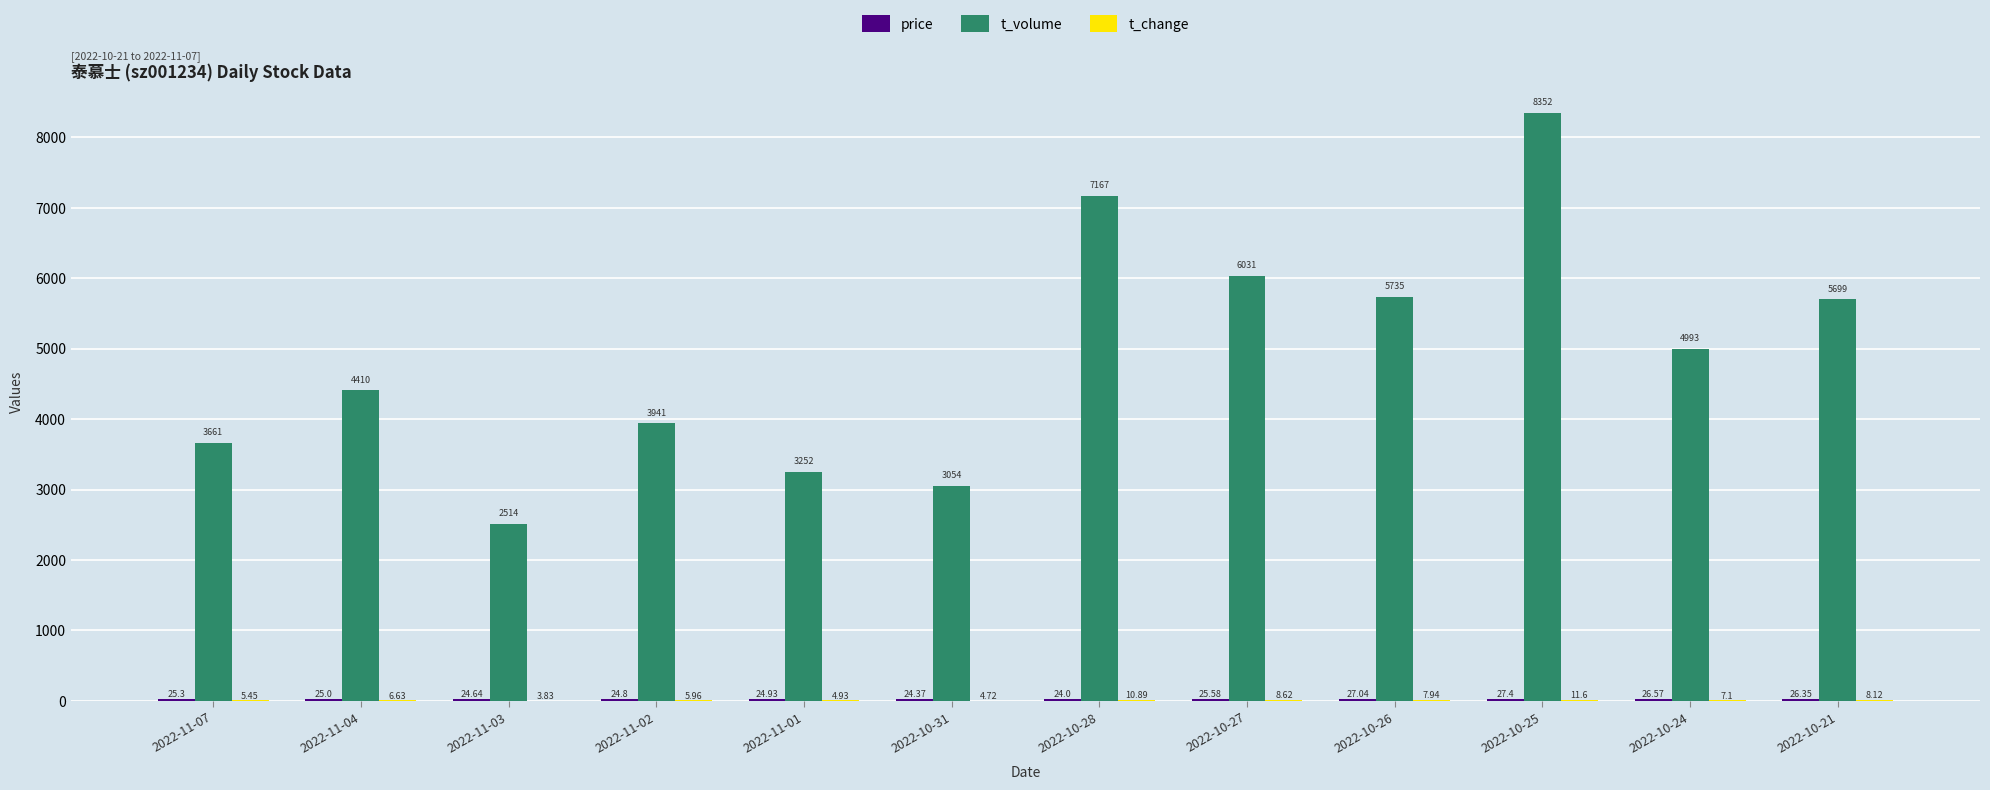

At which category is the sum across all series the highest?

2022-10-25